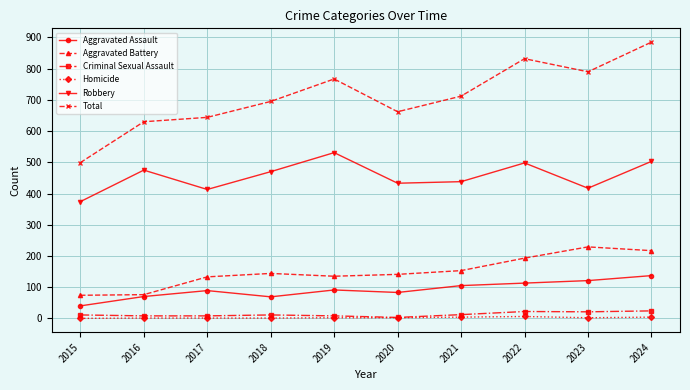

Which series changed the most between 2015 and 2016?

Total